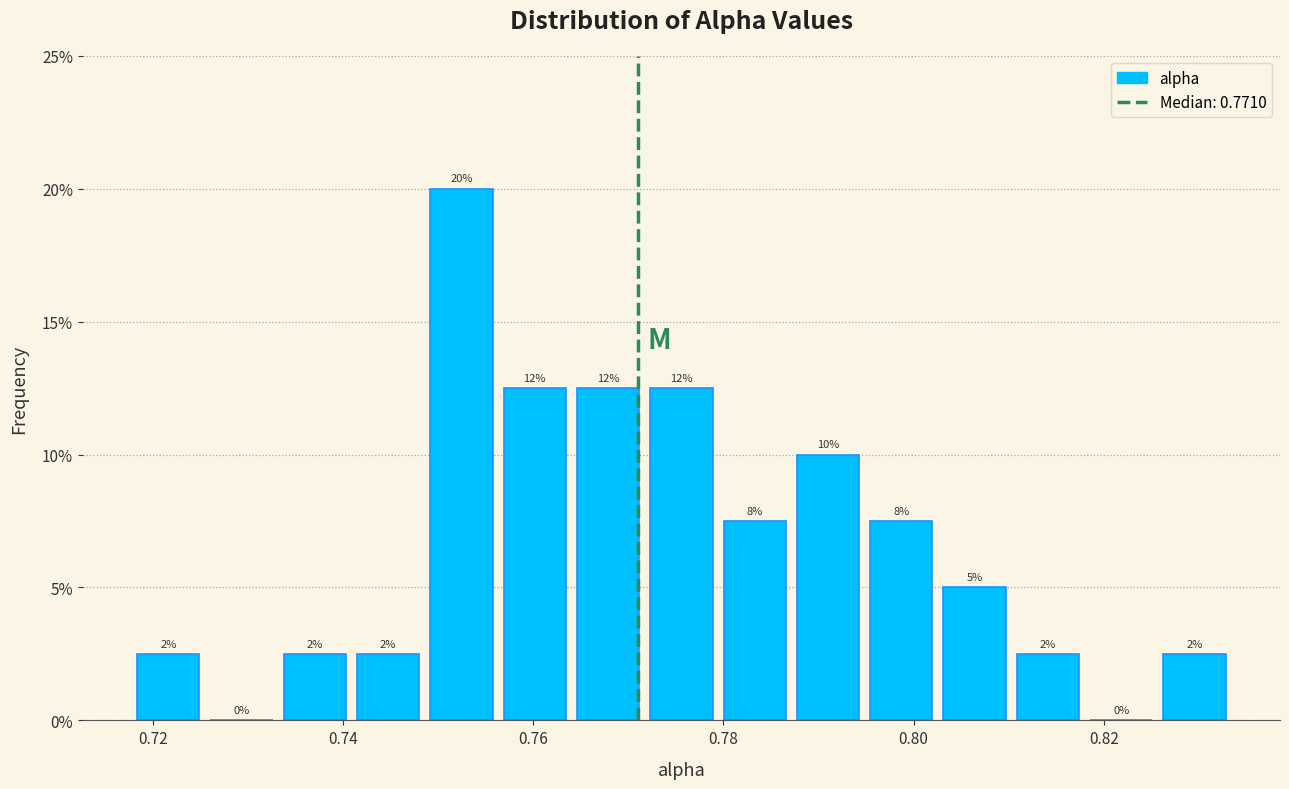

Read against the x-axis, roughly where is the centre of the tallest bar?

0.752